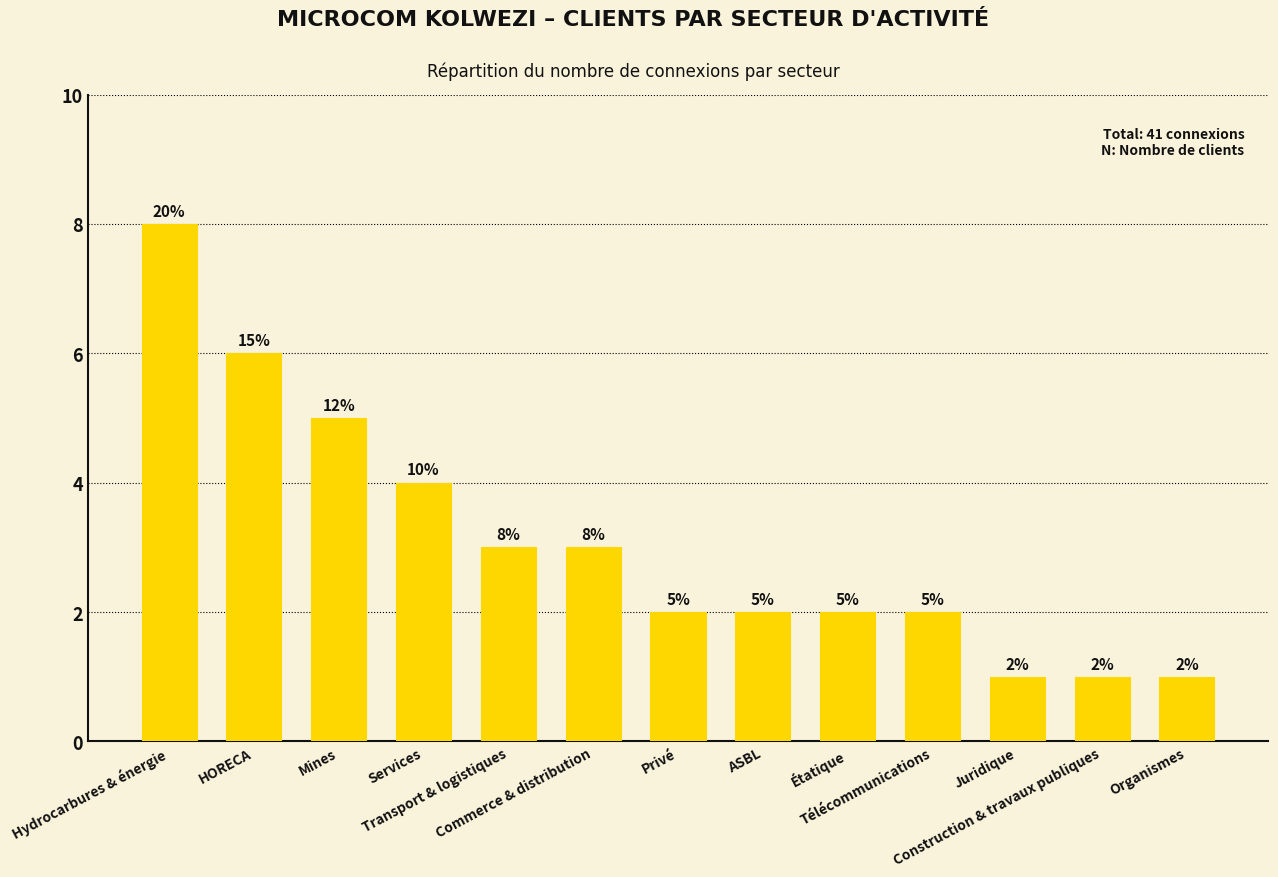

How many values are between 2 and 4?

7